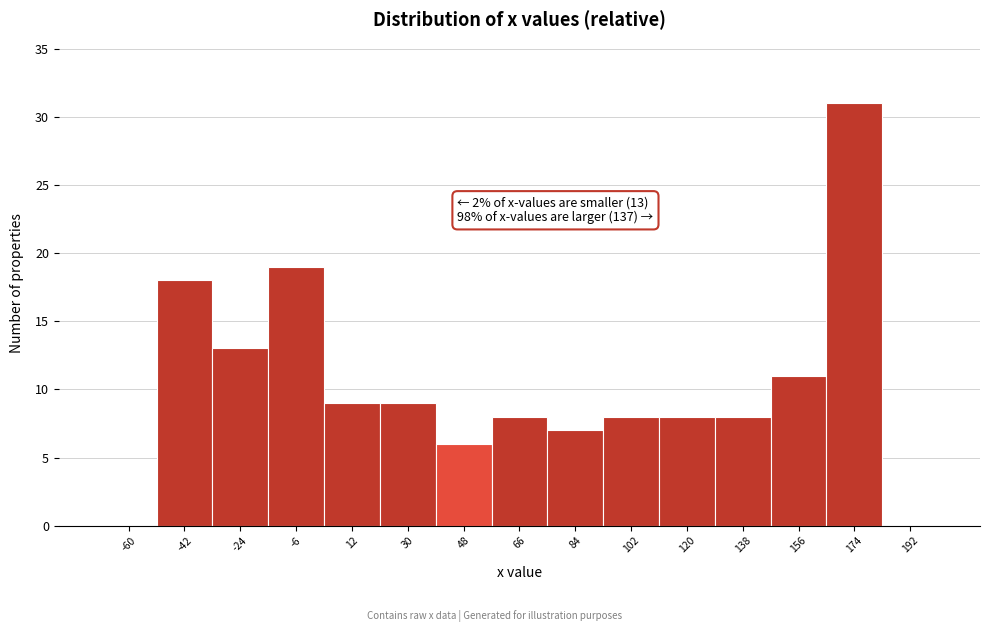

Reading left to right, list all the values displayed in this chart.

-60=0	-42=18	-24=13	-6=19	12=9	30=9	48=6	66=8	84=7	102=8	120=8	138=8	156=11	174=31	192=0